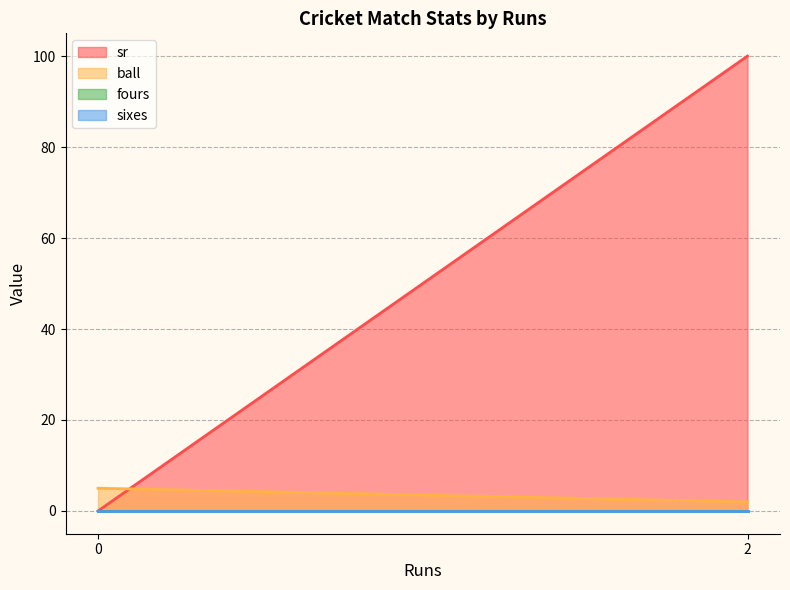

What is the spread (max minus min) of values at 0?

5